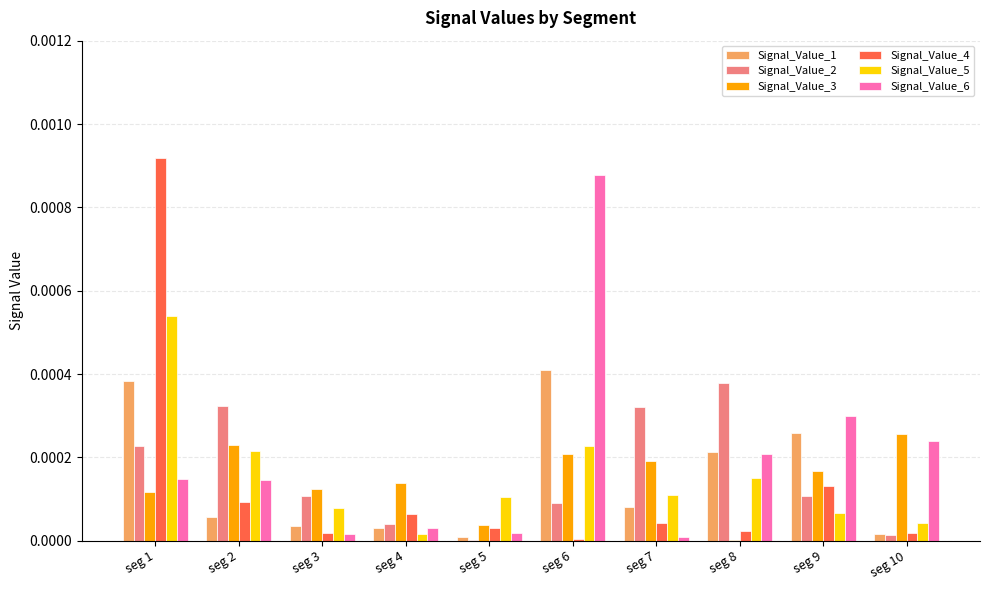

The value of Signal_Value_6 at seg 2 is 0.0. True or false?

True